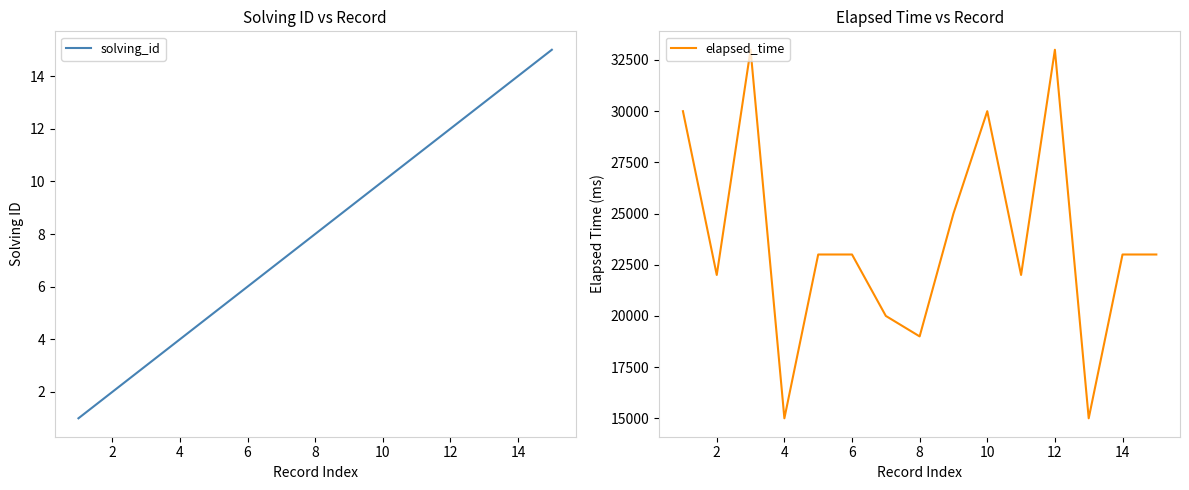

The elapsed_time series shows 40095 at 10. True or false?

False